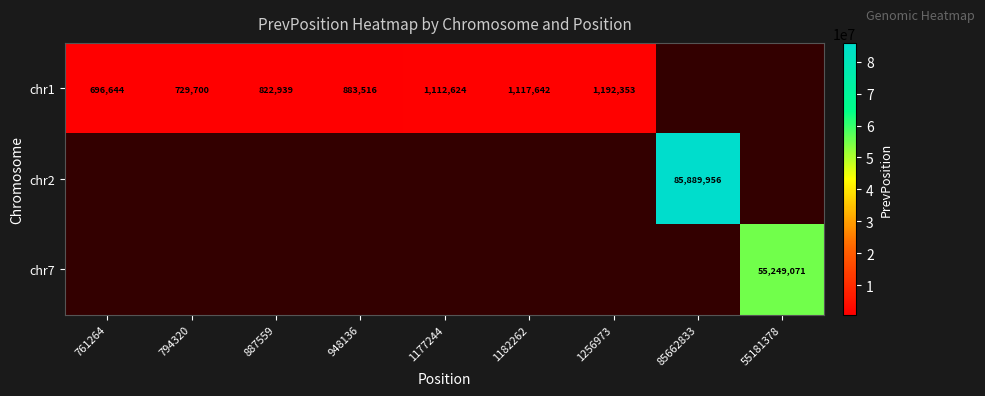

The value of chr1 at 1182262 is 1462125. True or false?

False